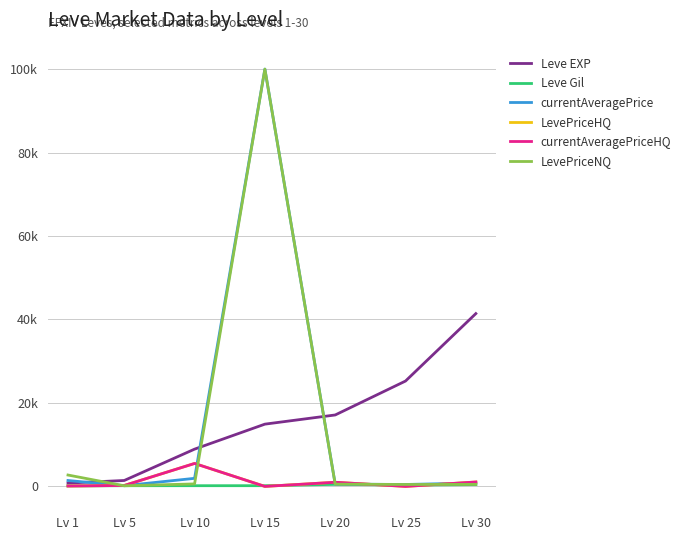

Read the currentAveragePrice value at Lv 30, to the nearest 10.

830